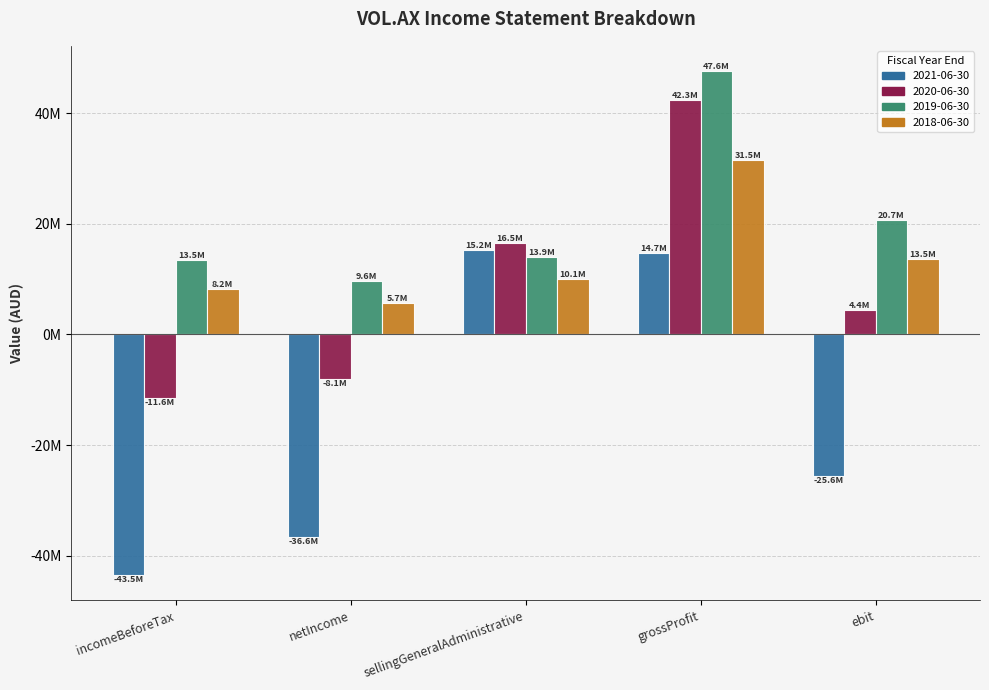

Are the bars horizontal?

No